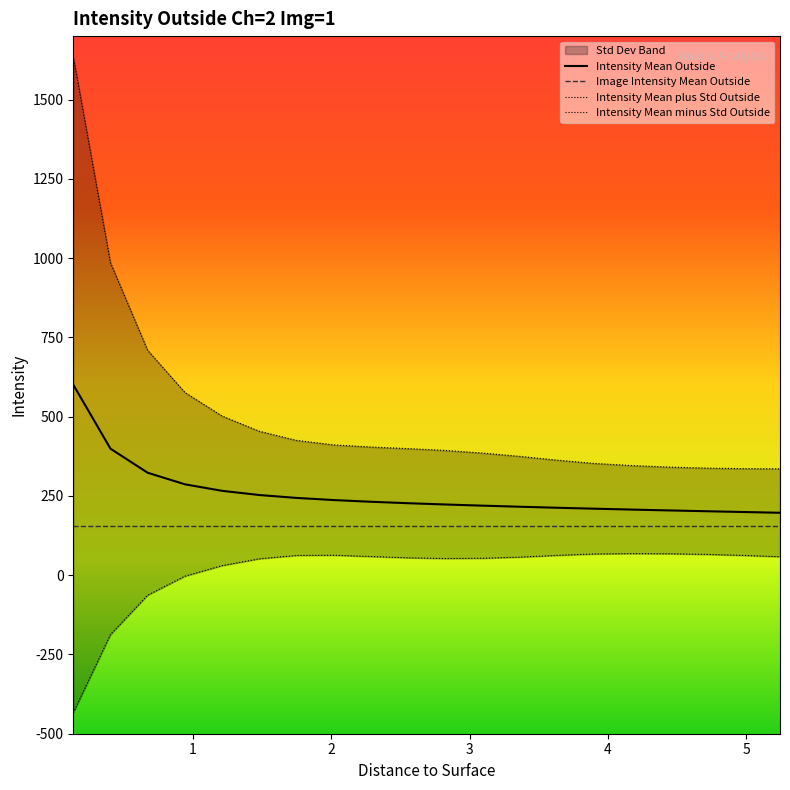

Which has a higher value, 0.6725 or 4.1695?

0.6725